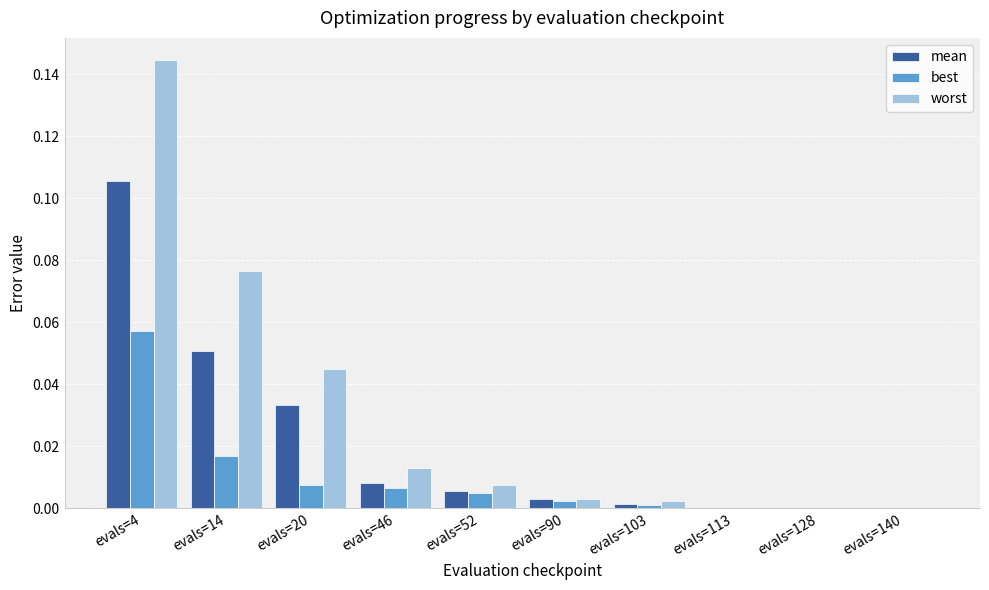

Which series has the largest total across all categories?

worst